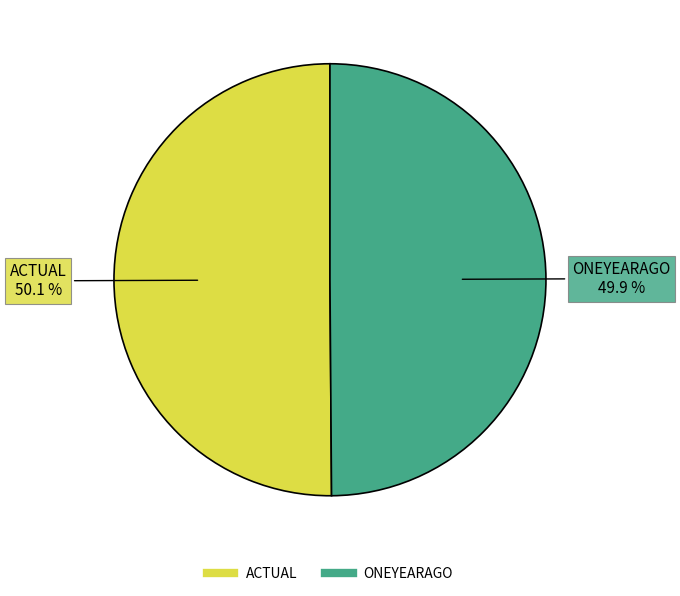

What is the ratio of the value at ACTUAL to the value at ONEYEARAGO?

1.0